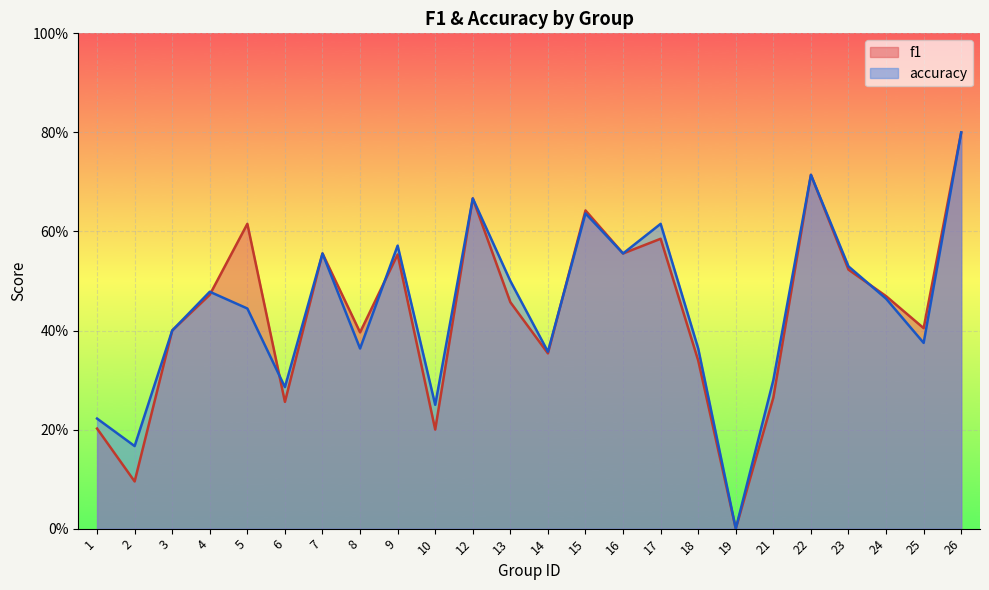

Where is accuracy nearest to the value 0?

19